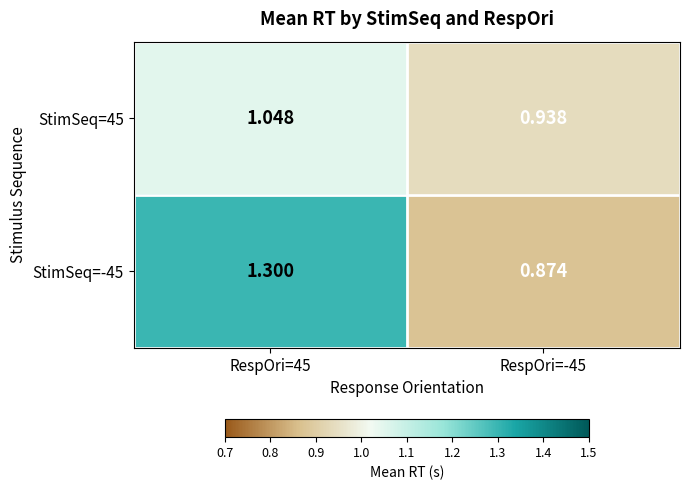

At which category is the sum across all series the highest?

RespOri=45